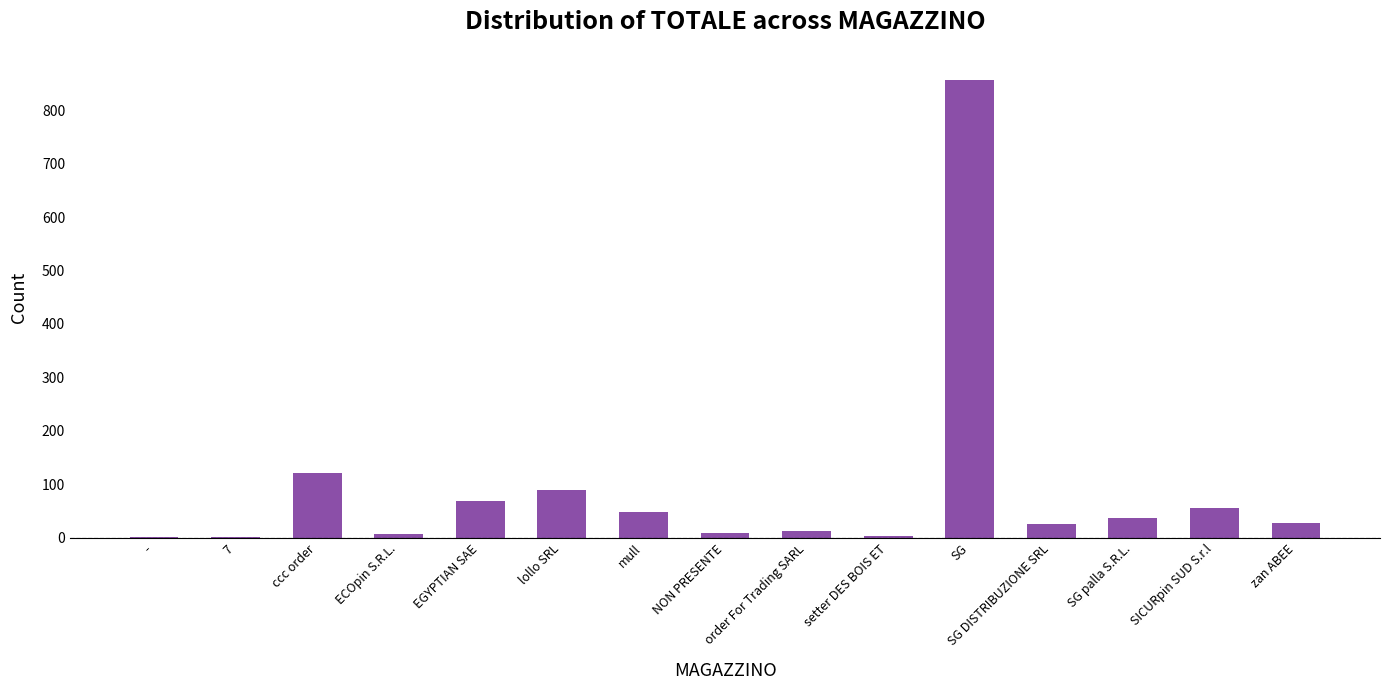

Are the bars horizontal?

No